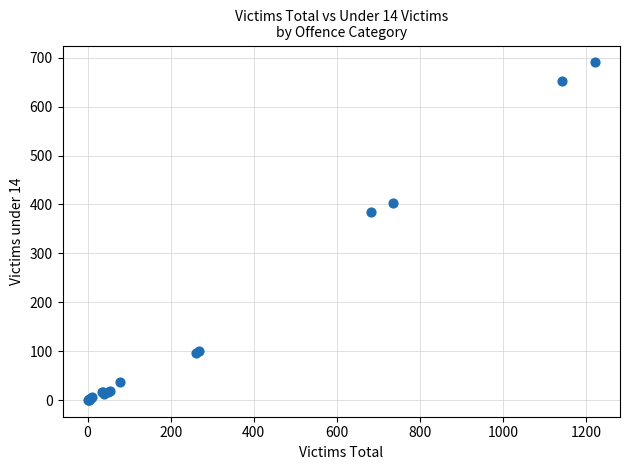

What Y value in the scatter plot is closest to 345?

385.1